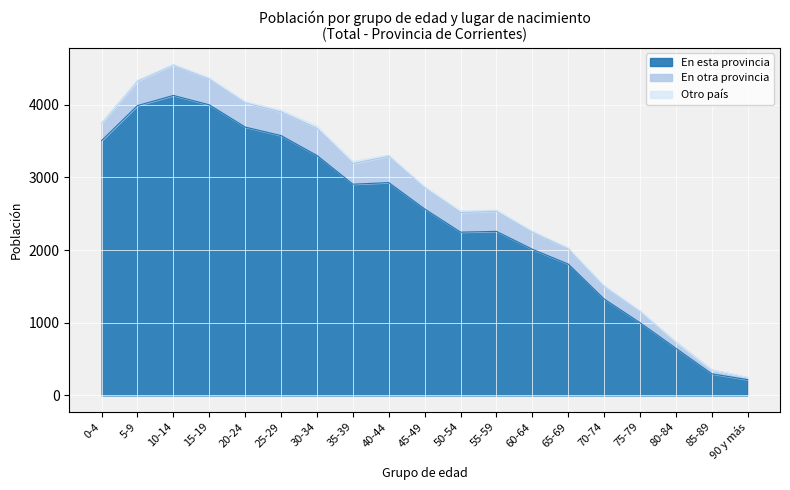

What is the smallest value displayed?

2